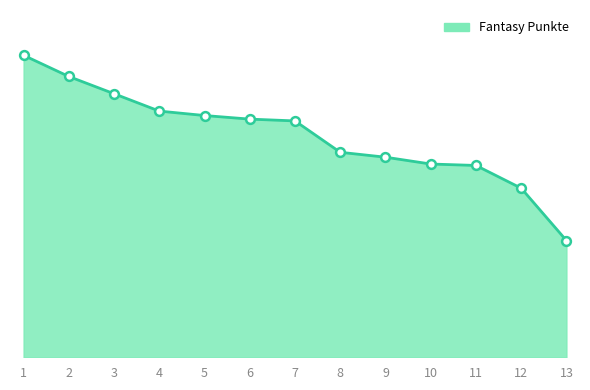

Does the chart have visible grid lines?

No